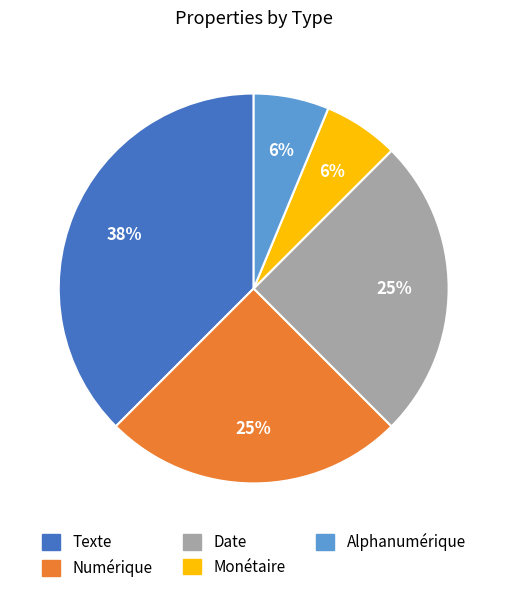

The Alphanumérique slice represents 6% of the pie. True or false?

True